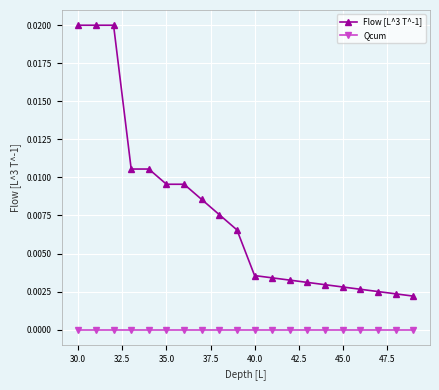

What is the sum of all Flow [L^3 T^-1] values?

0.2